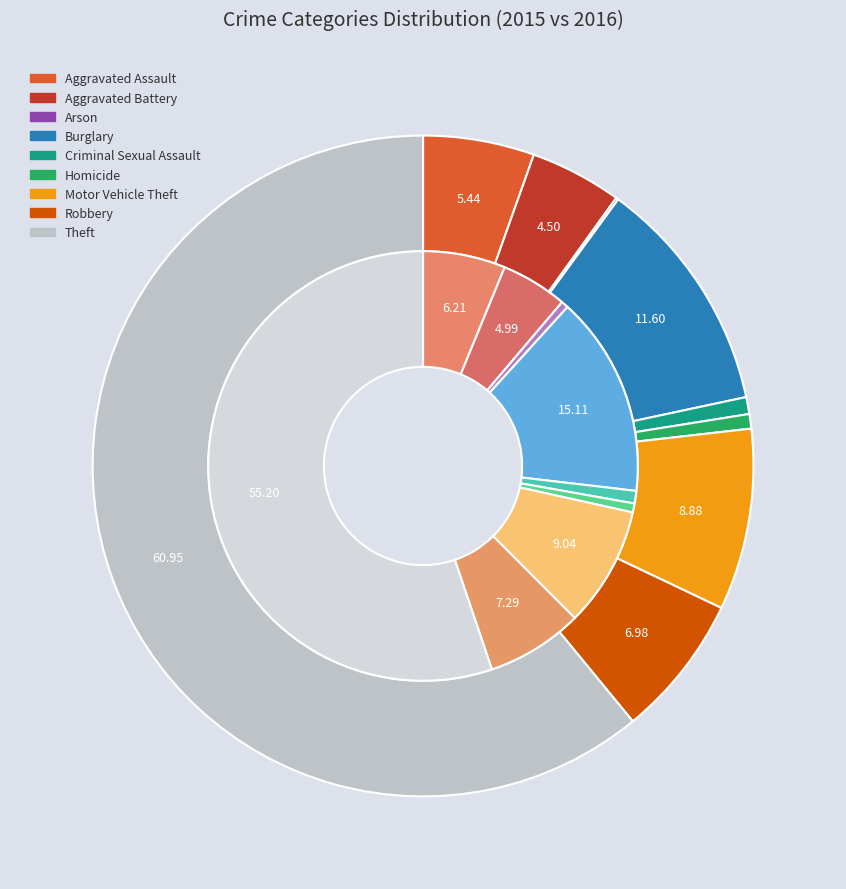

To the nearest percent, what percentage of the pie is 6?

9%